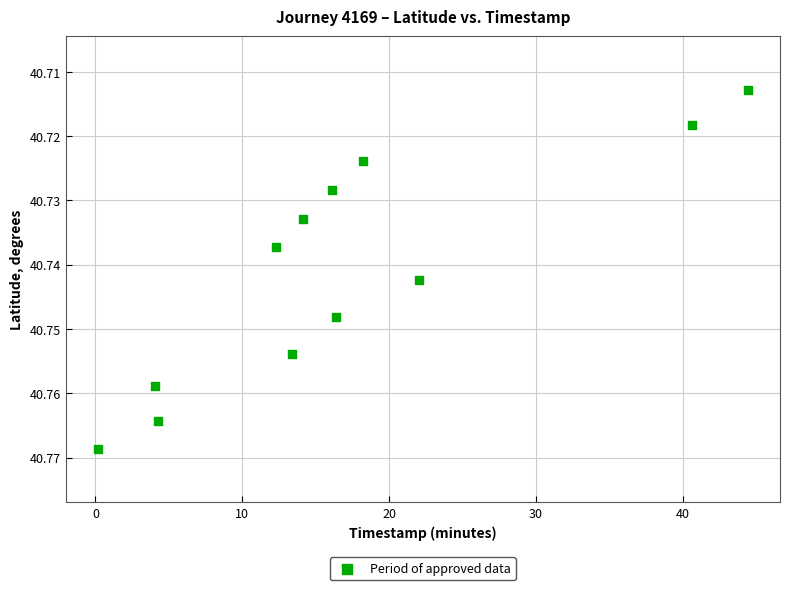

What is the range of X values (max minus min)?

44.2